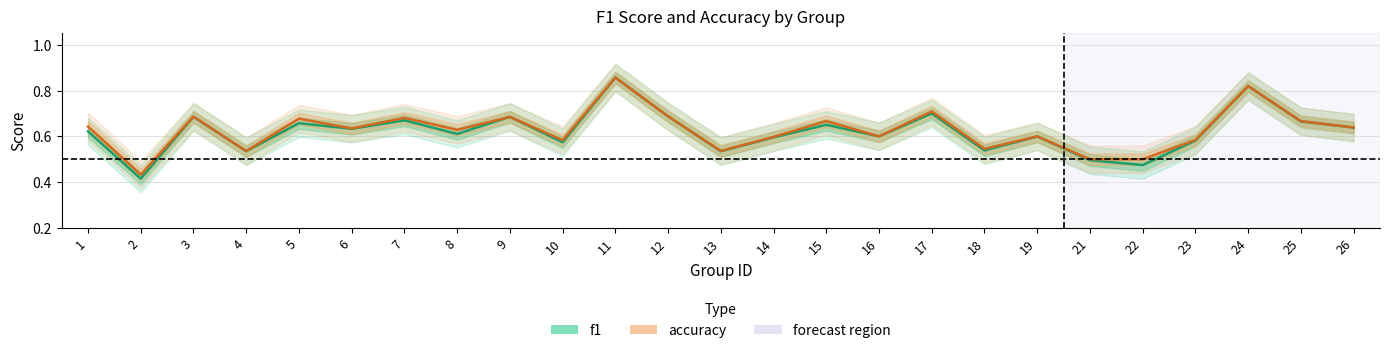

Between 21 and 10, which is larger?

10